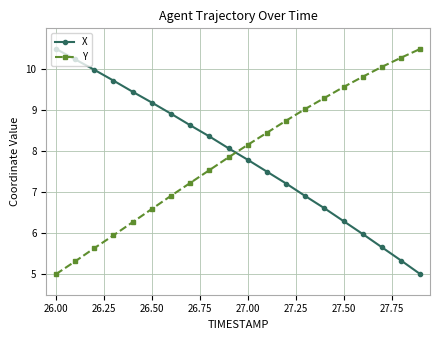

What is the value of the X point at the 15th from the left?

6.6